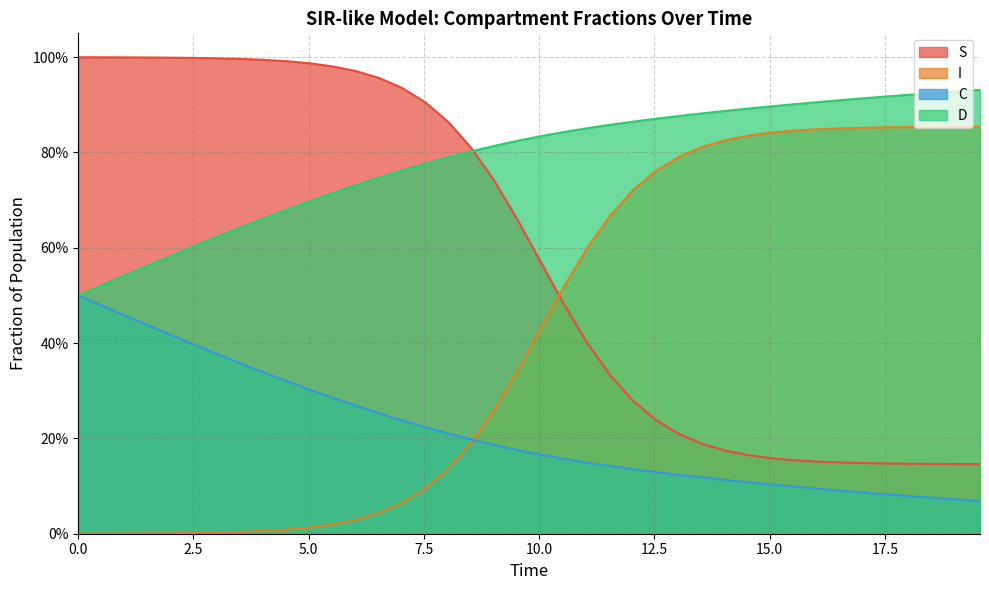

What is the difference between the second highest and second lowest values in the S series?

0.9